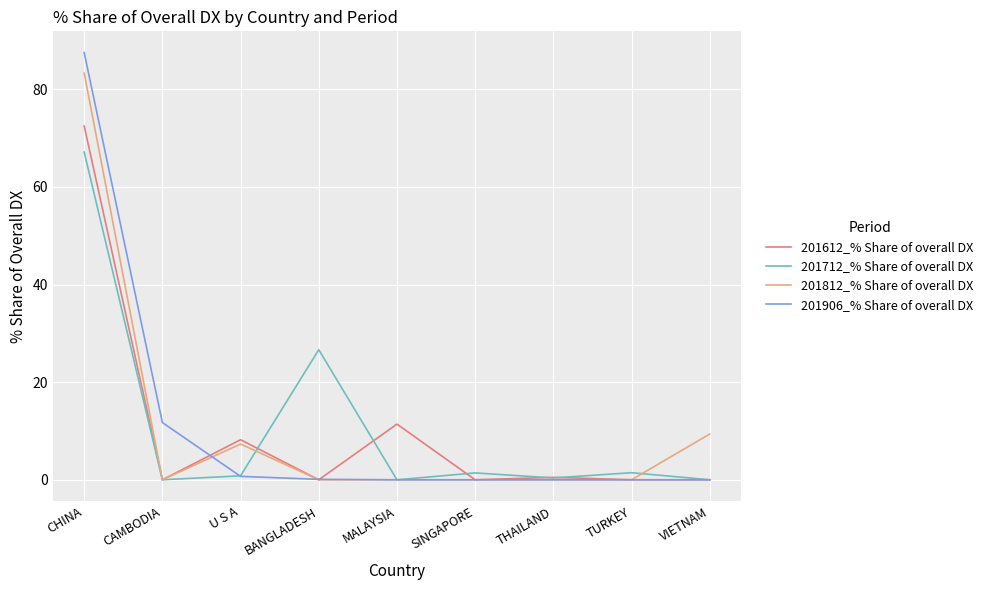

List the series in order of their peak value, highest first.

201906_% Share of overall DX, 201812_% Share of overall DX, 201612_% Share of overall DX, 201712_% Share of overall DX